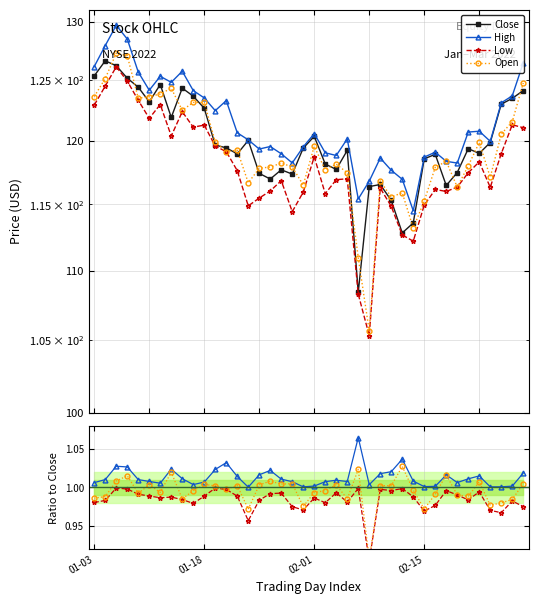

What is the sum of the Close values at 30 and 6?

243.2